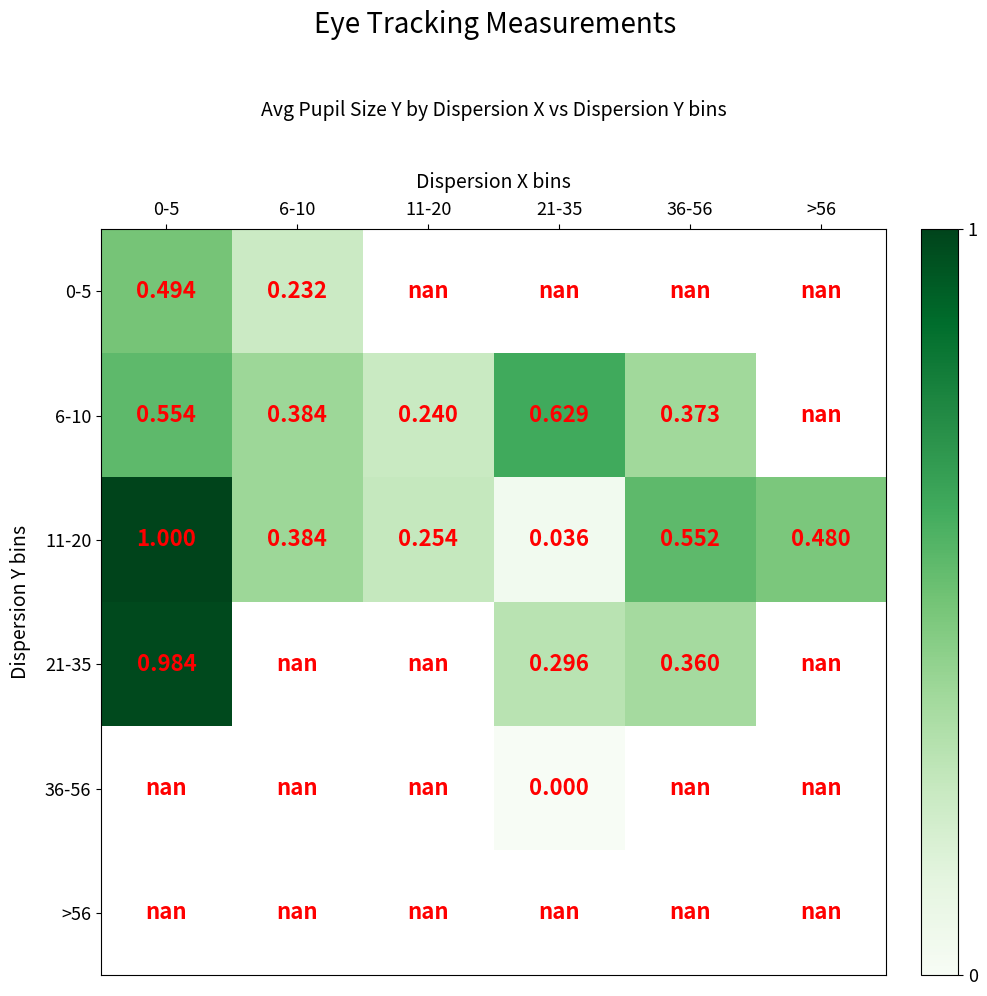

Which series changed the most between 0-5 and 6-10?

11-20